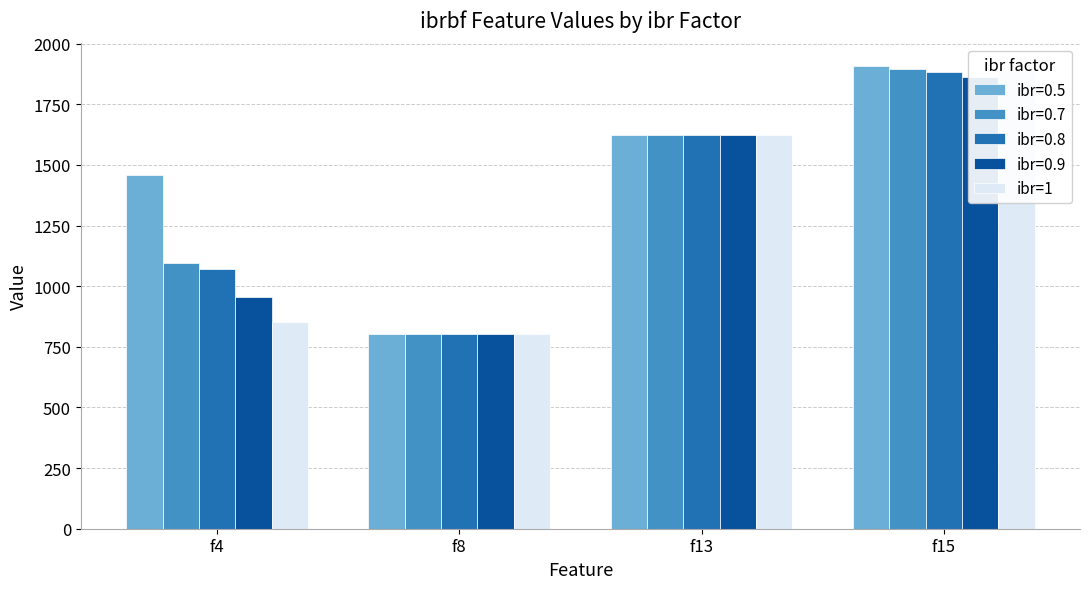

Does the chart contain any negative values?

No